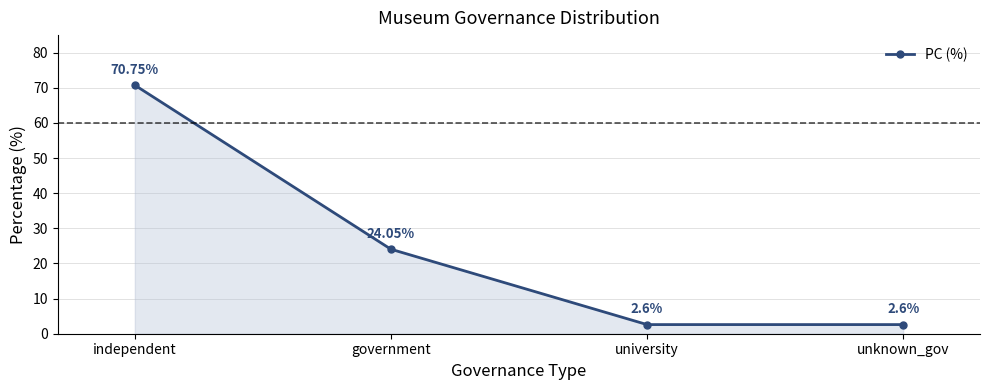

Reading left to right, what are all the values shown in this chart?

70.8	24.1	2.6	2.6